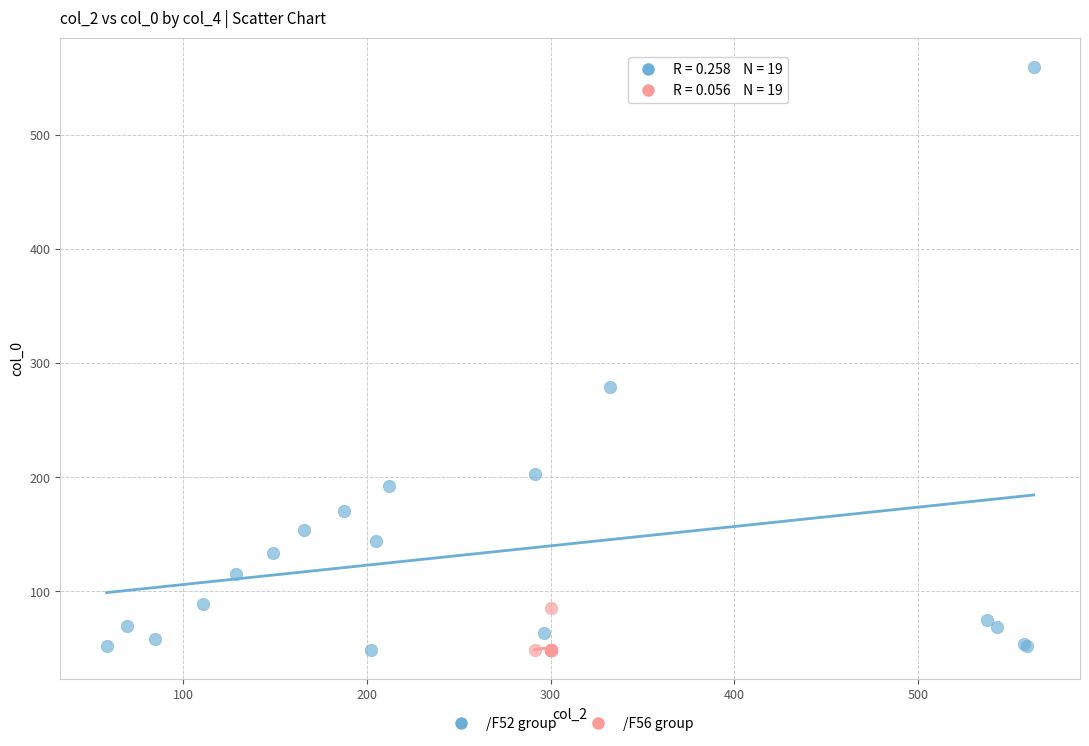

What are all the series names shown in the legend?

/F52 group, /F56 group